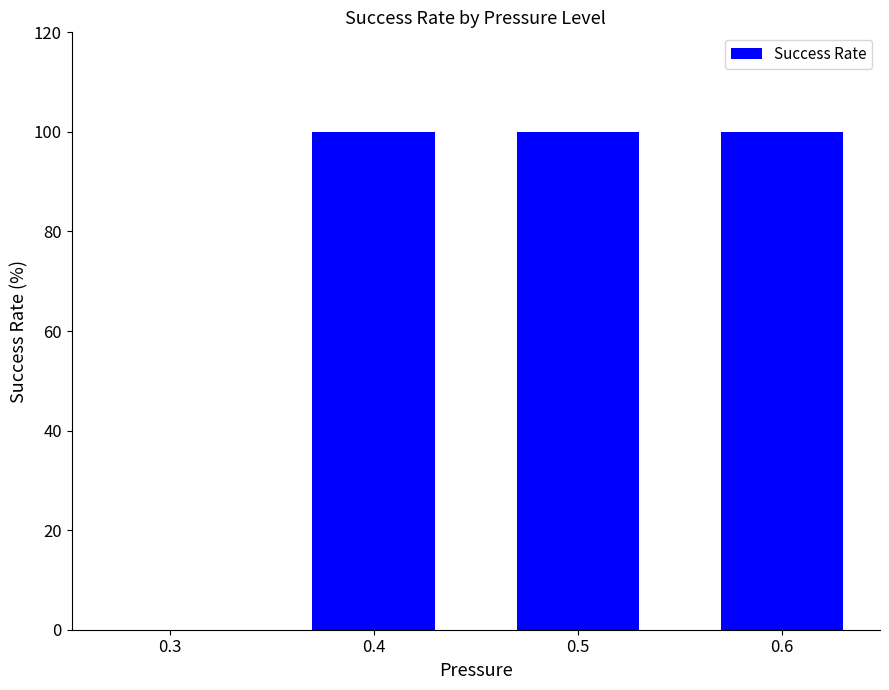

Reading left to right, what are all the values shown in this chart?

0.3=0	0.4=100	0.5=100	0.6=100